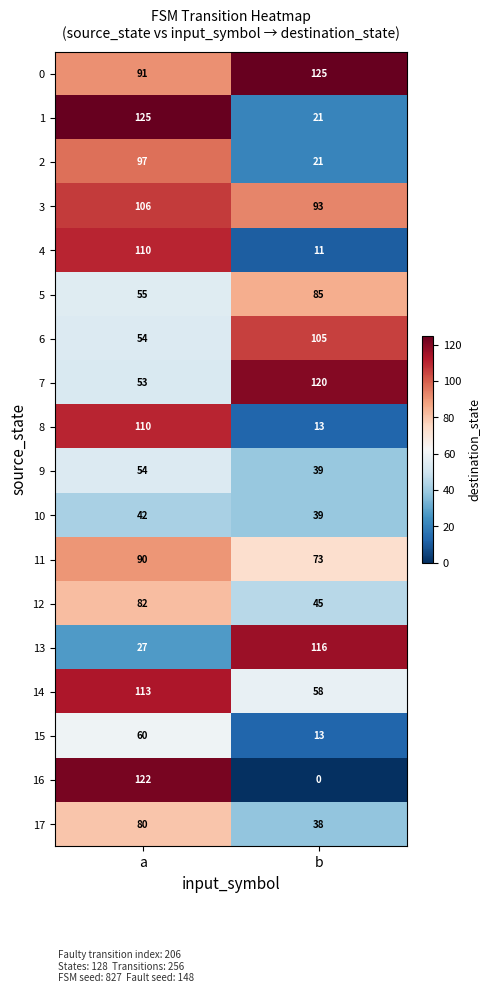

What is the sum of all 4 values?

121